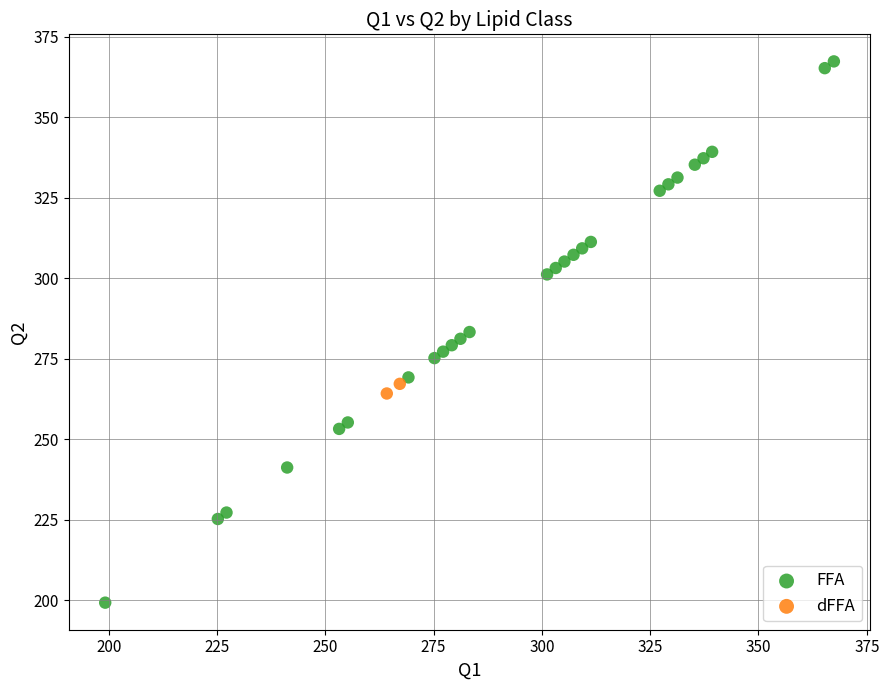

What are all the series names shown in the legend?

FFA, dFFA